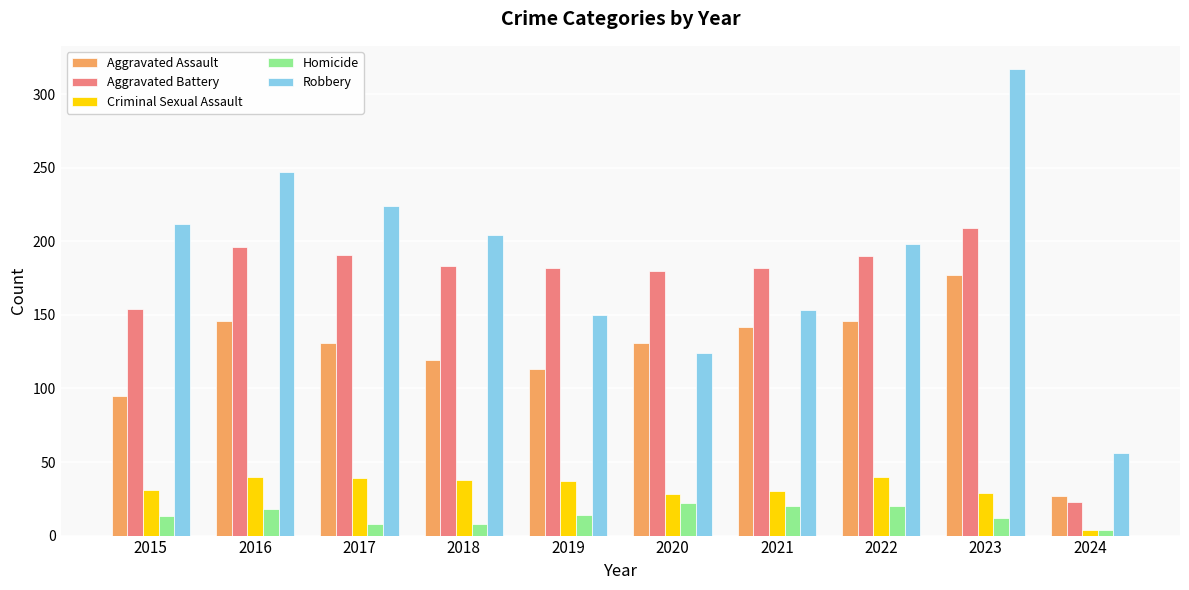

Which category has the highest value across all series?

2023